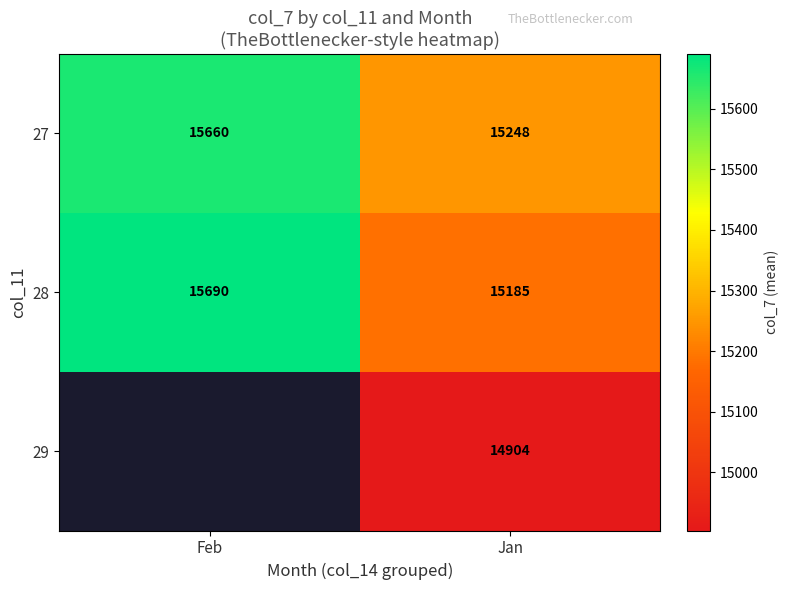

What is the average value of the 27 series?

15454.1